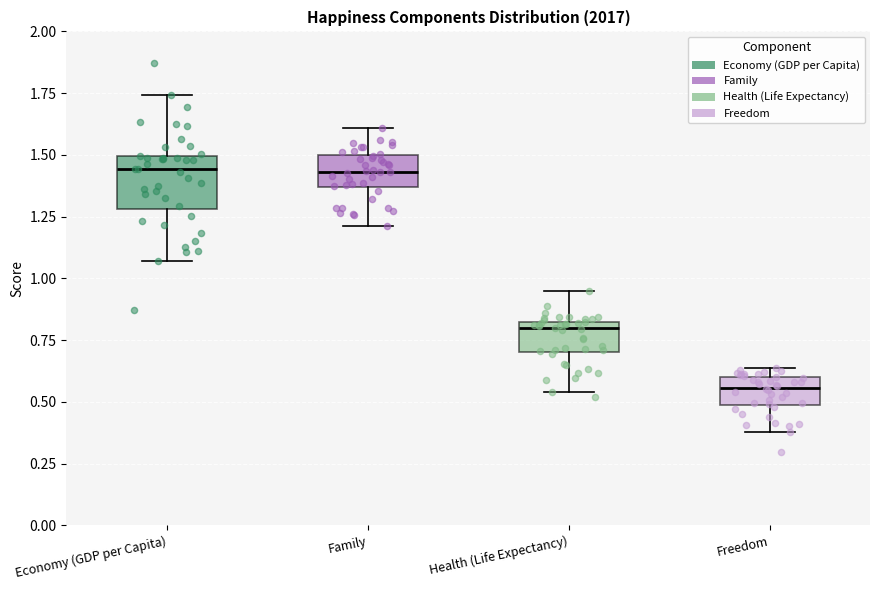

Reading left to right, read every box against the y-axis: the position of its median line, the range the box covers, and the ends of its whiskers. The values are not printed on the chart, so give them approximately, as read against the axis.

Economy (GDP per Capita): median 1.45, box 1.30 to 1.50, whiskers 1.05 to 1.75
Family: median 1.45, box 1.35 to 1.50, whiskers 1.20 to 1.60
Health (Life Expectancy): median 0.80 (just below the box's upper edge), box 0.70 to 0.80, whiskers 0.55 to 0.95
Freedom: median 0.55, box 0.50 to 0.60, whiskers 0.40 to 0.65